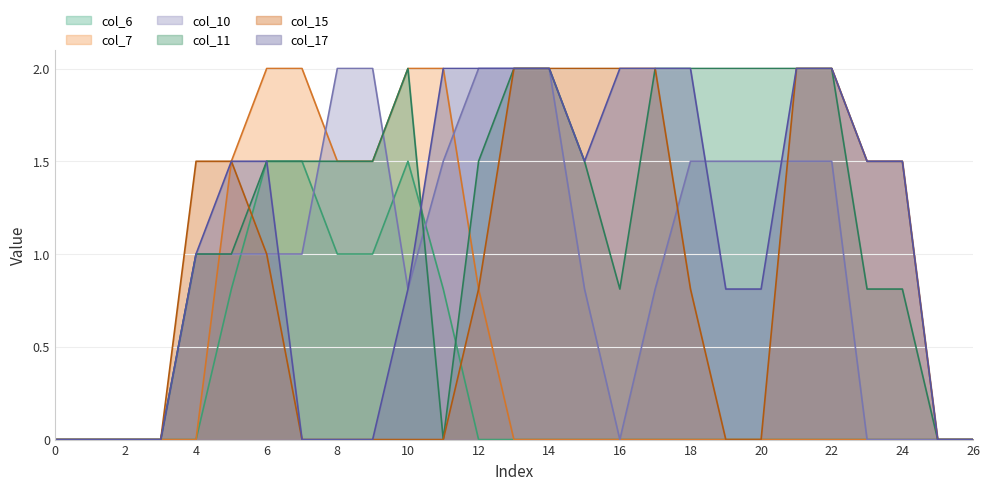

What is the sum of all col_11 values?

31.4